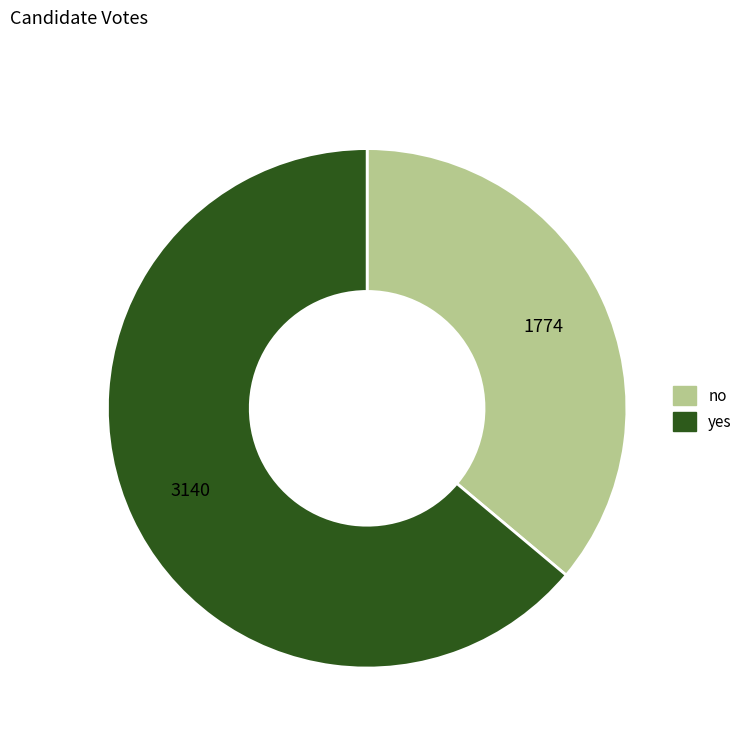

Between yes and no, which is larger?

yes